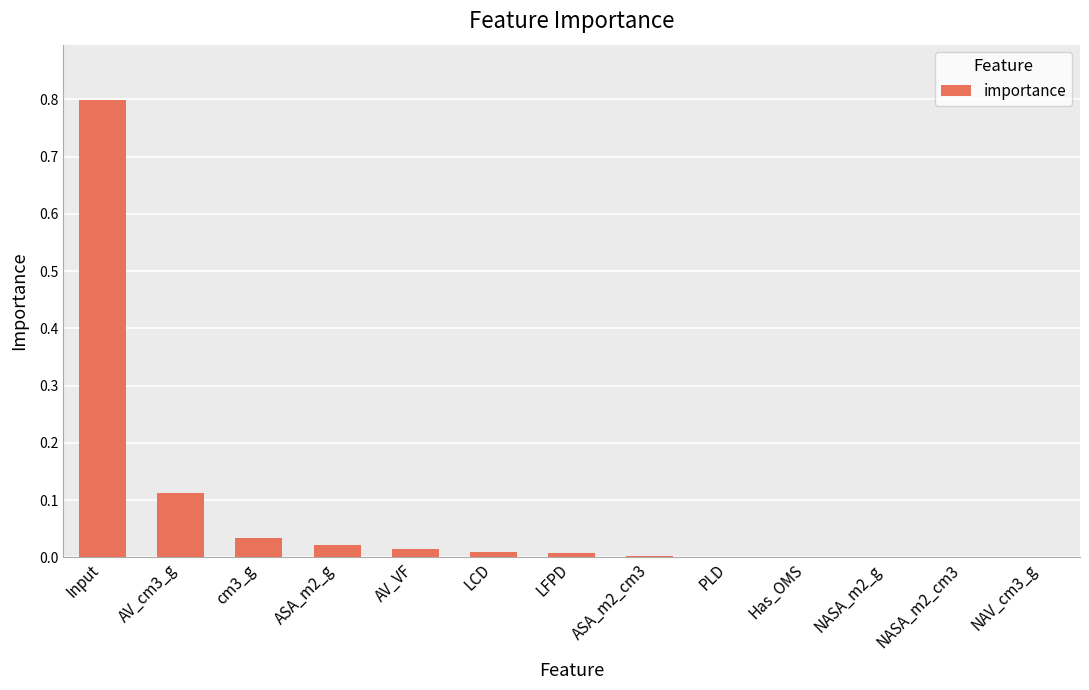

Is it true that the value at cm3_g is 0.1?

False